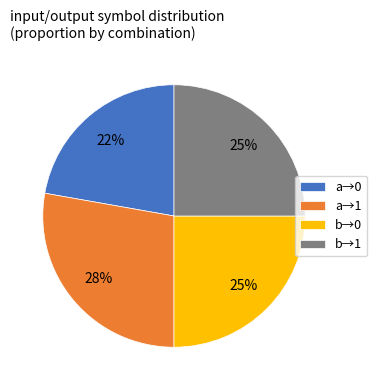

Between a→0 and b→0, which is larger?

b→0